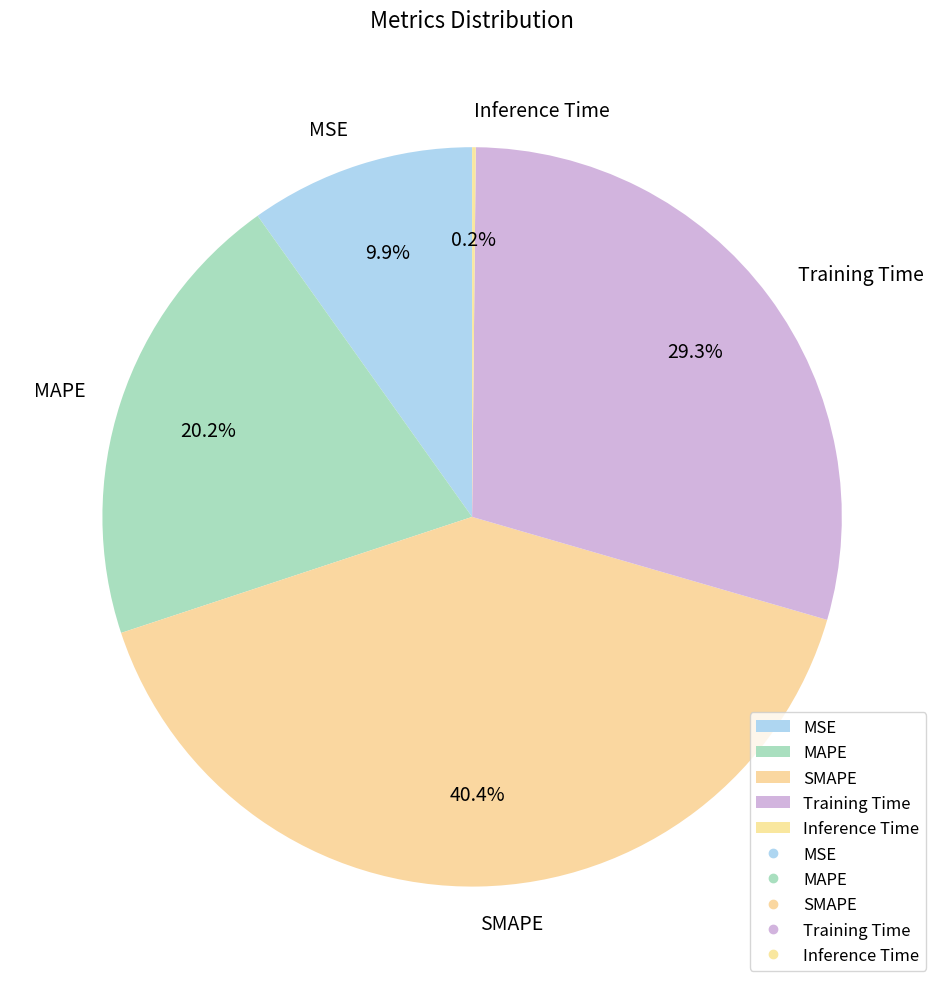

Approximately how many times larger is the value at Training Time compared to SMAPE?

0.7